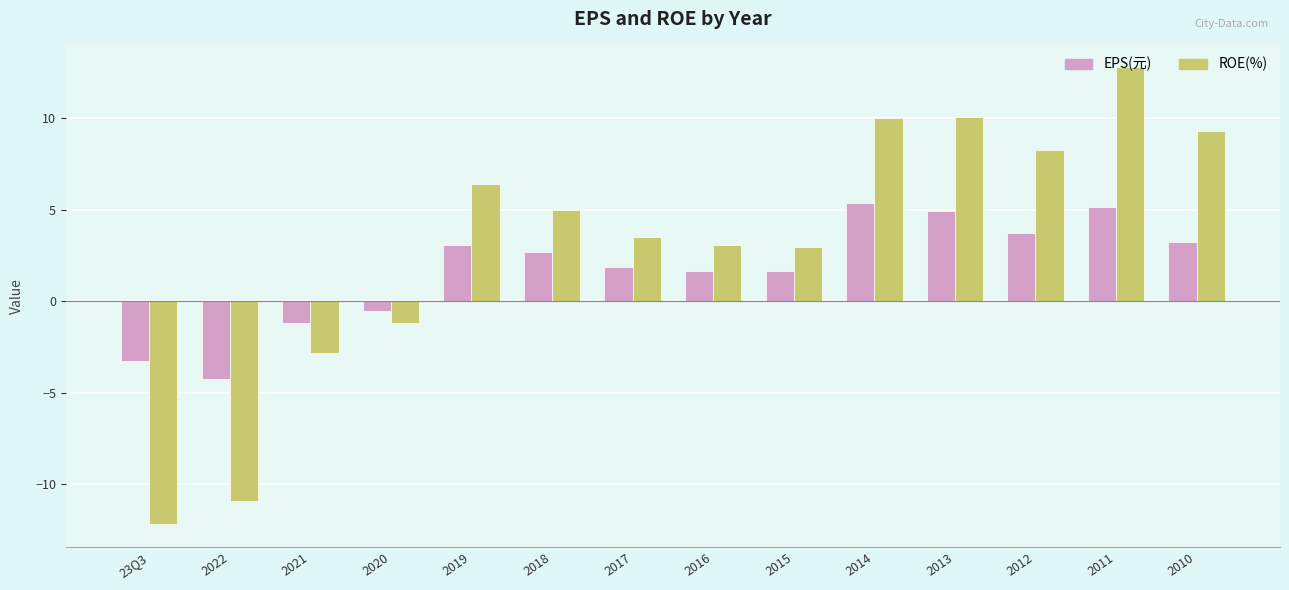

At which category is the sum across all series the highest?

2011